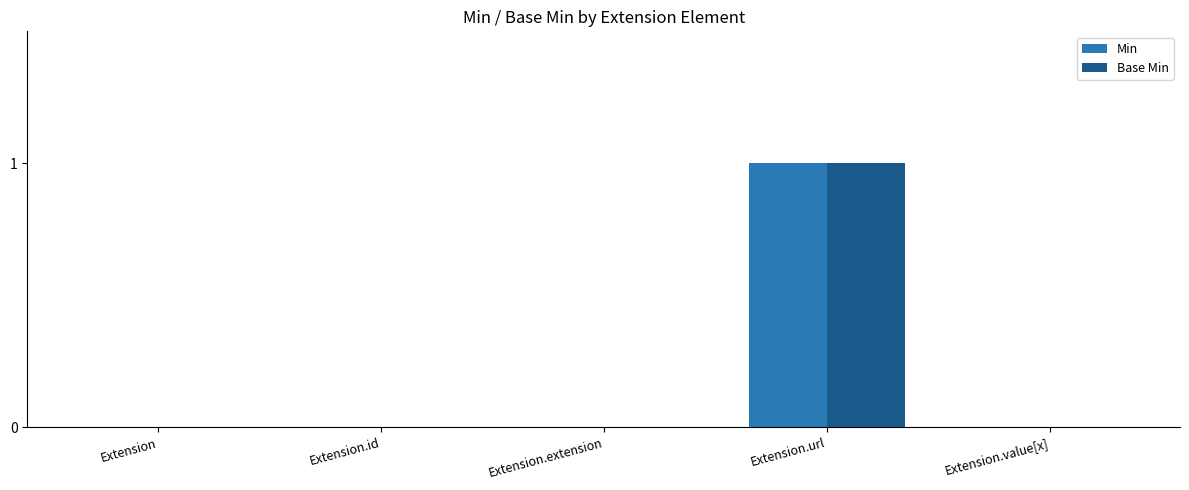

At which category is the sum across all series the highest?

Extension.url